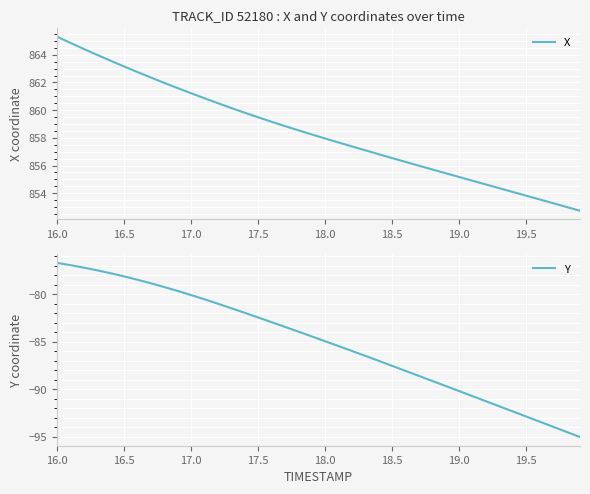

Which series has the largest range (max minus min)?

Y